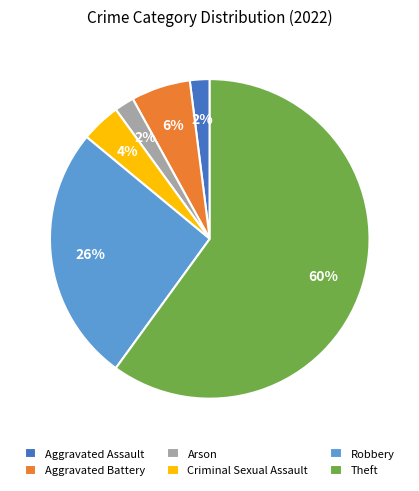

Approximately how many times larger is the value at Arson compared to Criminal Sexual Assault?

0.5